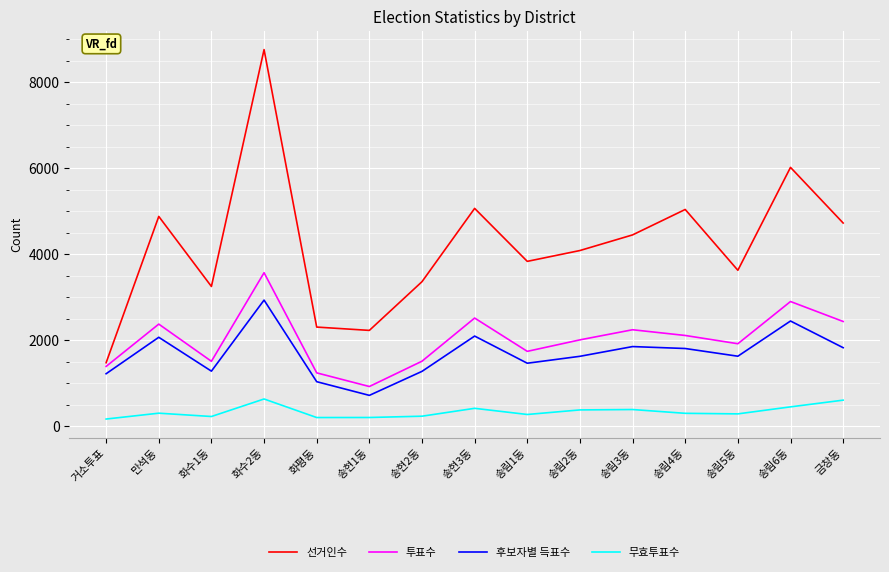

What is the maximum value for 후보자별 득표수?

2934